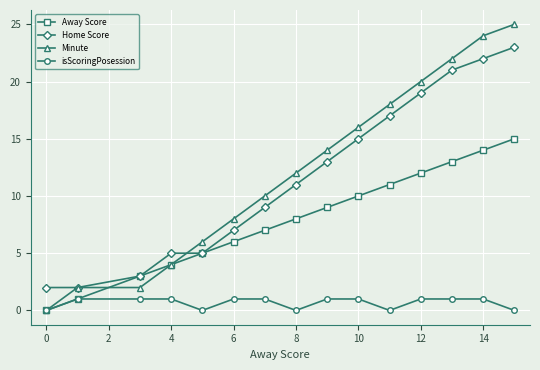

How many data points does each series have?

15